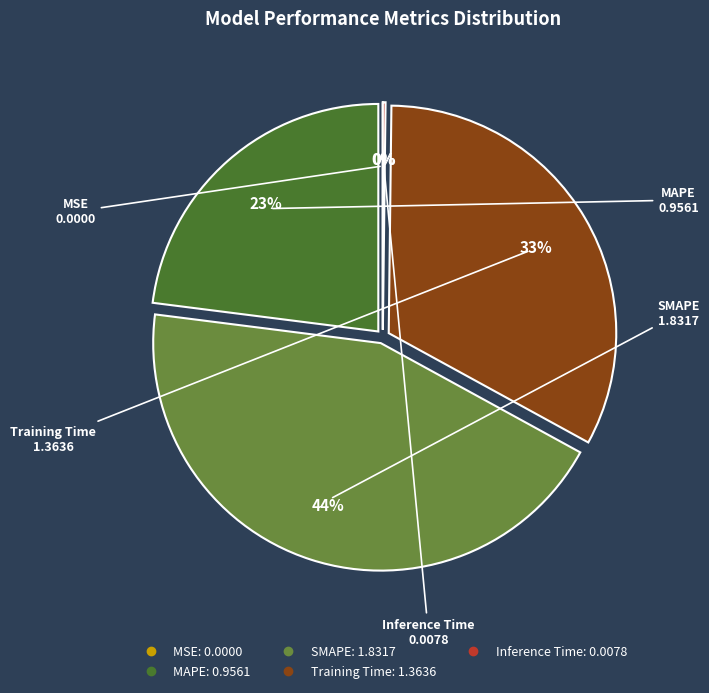

What percentage is the MAPE slice, to the nearest percent?

23%